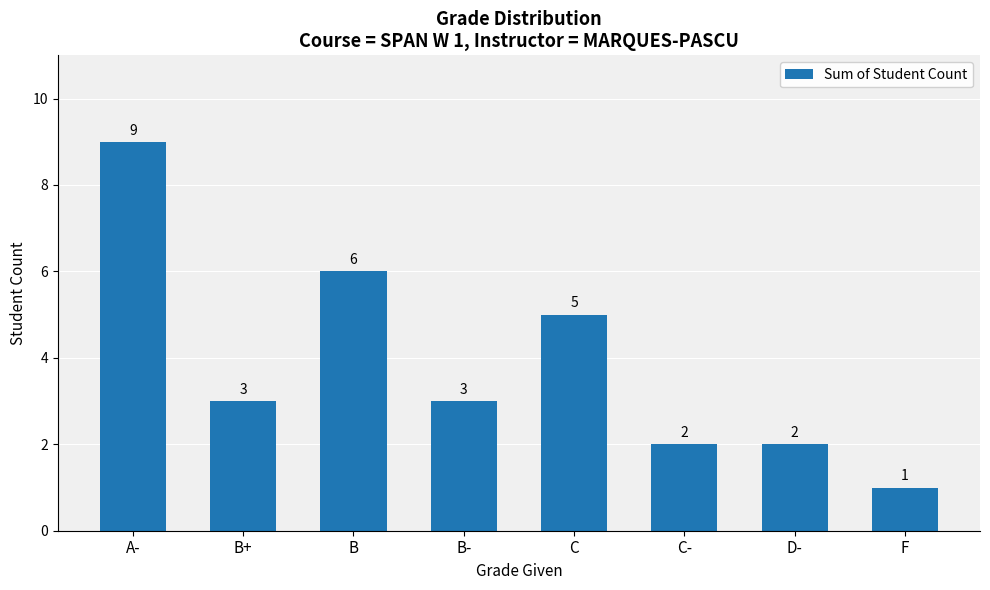

The chart shows a value of 1 at D-. True or false?

False